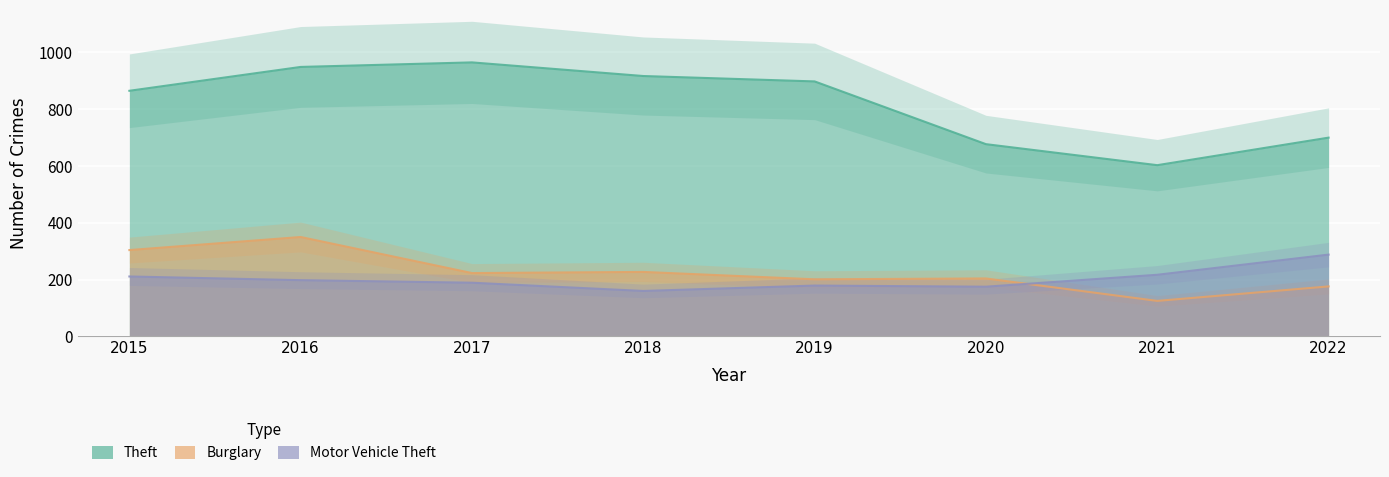

What is the difference between the maximum and second lowest values in the Theft series?

288